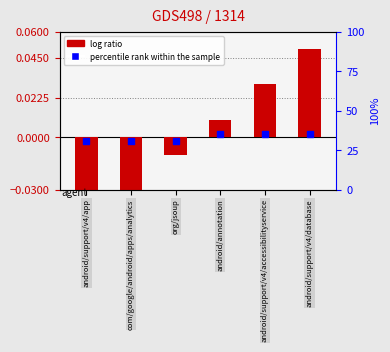

What are all the series names shown in the legend?

log ratio, percentile rank within the sample